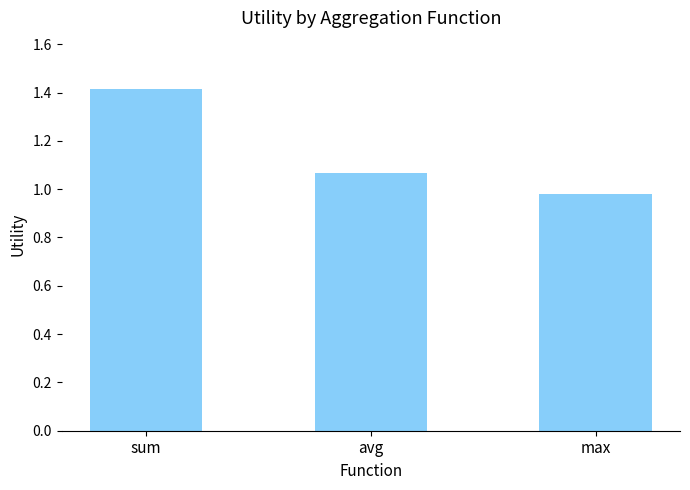

Which label corresponds to the largest value in the chart?

sum